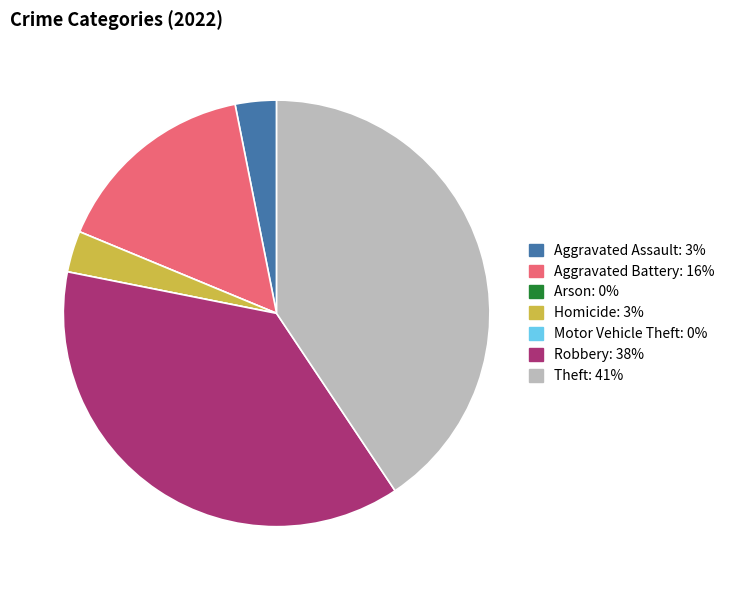

Is it true that Homicide is 3% of the pie?

True